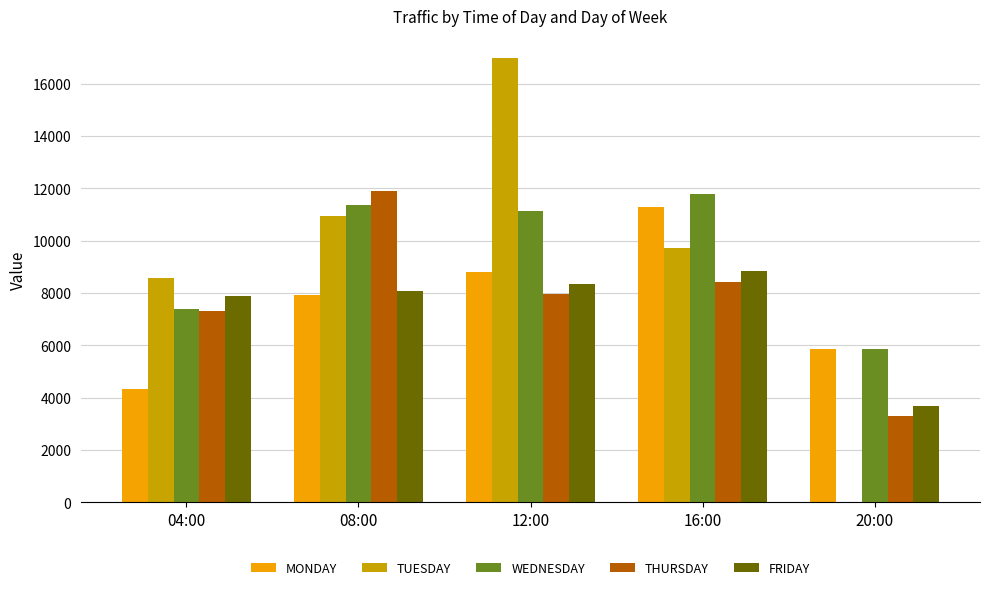

Which series has the largest total across all categories?

WEDNESDAY